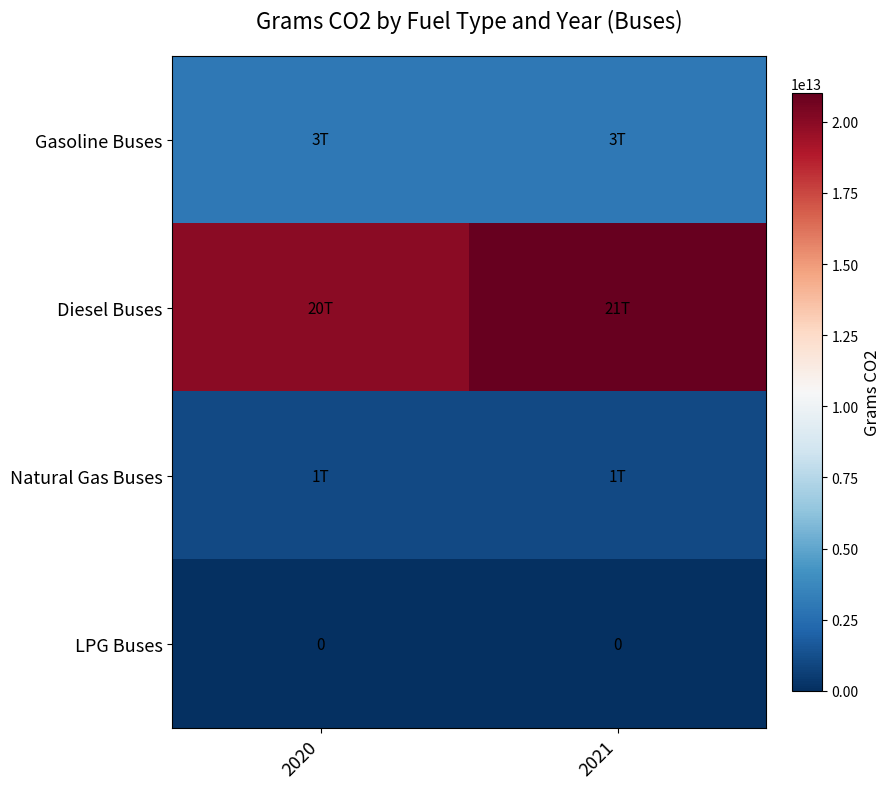

True or false: LPG Buses has a value of 0 at 2020.

True